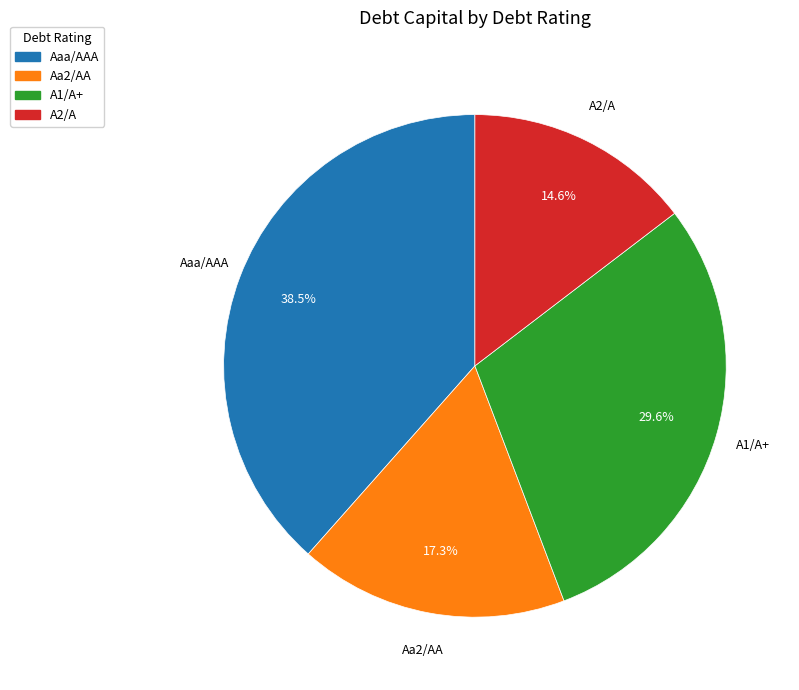

Is Aa2/AA the majority of the pie?

No